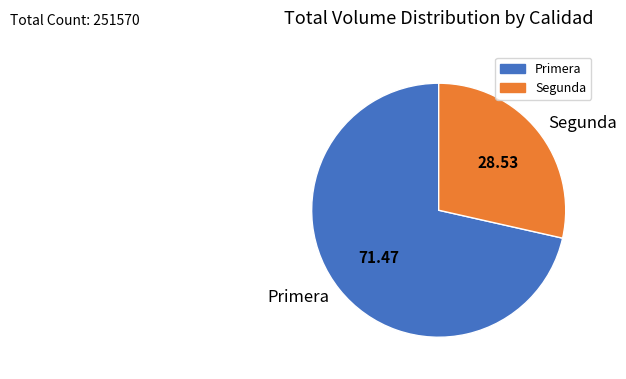

How many slices are in this pie chart?

2